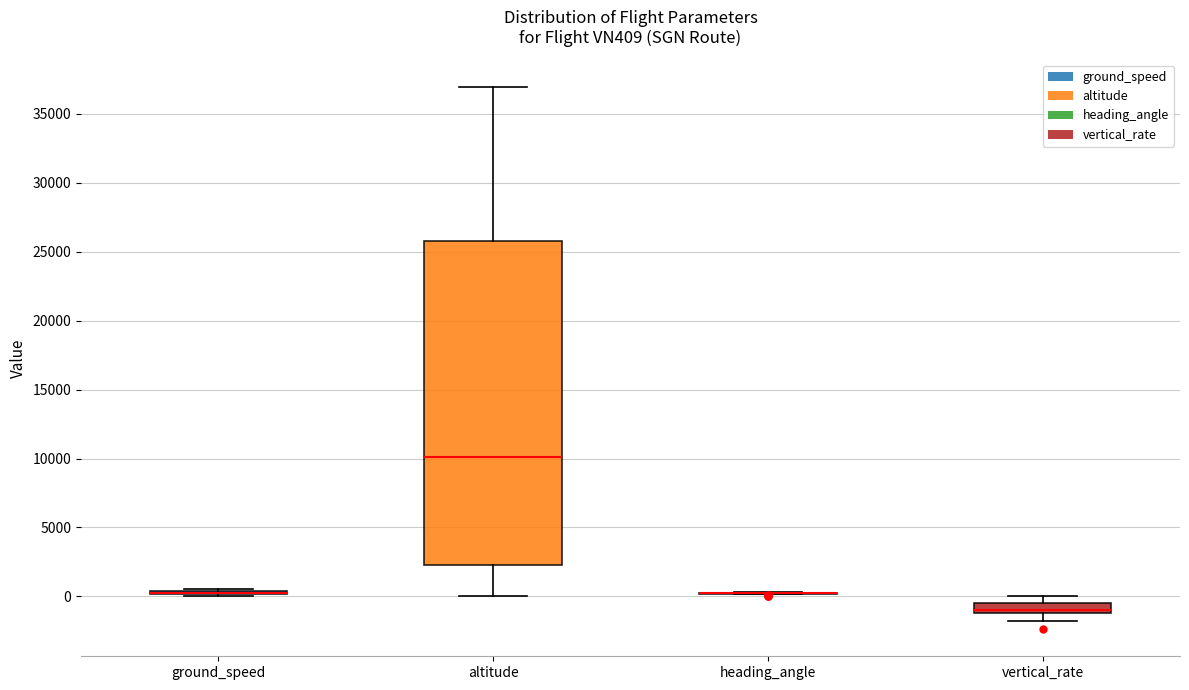

Where does the lower whisker of the box for altitude end on the y-axis? The values are not printed on the chart, so give them approximately, as read against the axis.

0